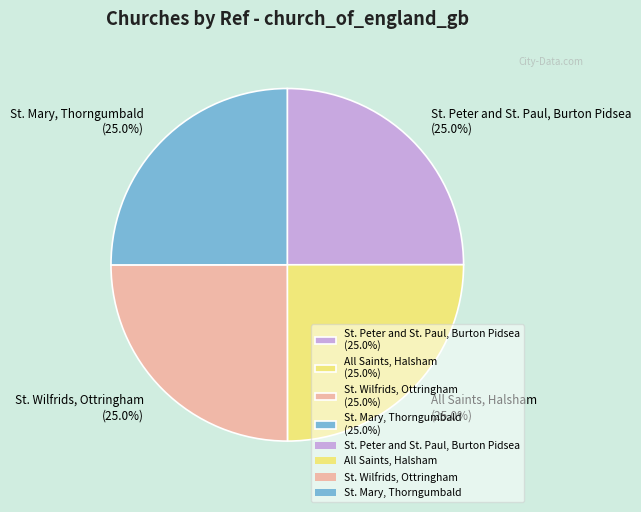

Is there a majority slice in this chart?

No